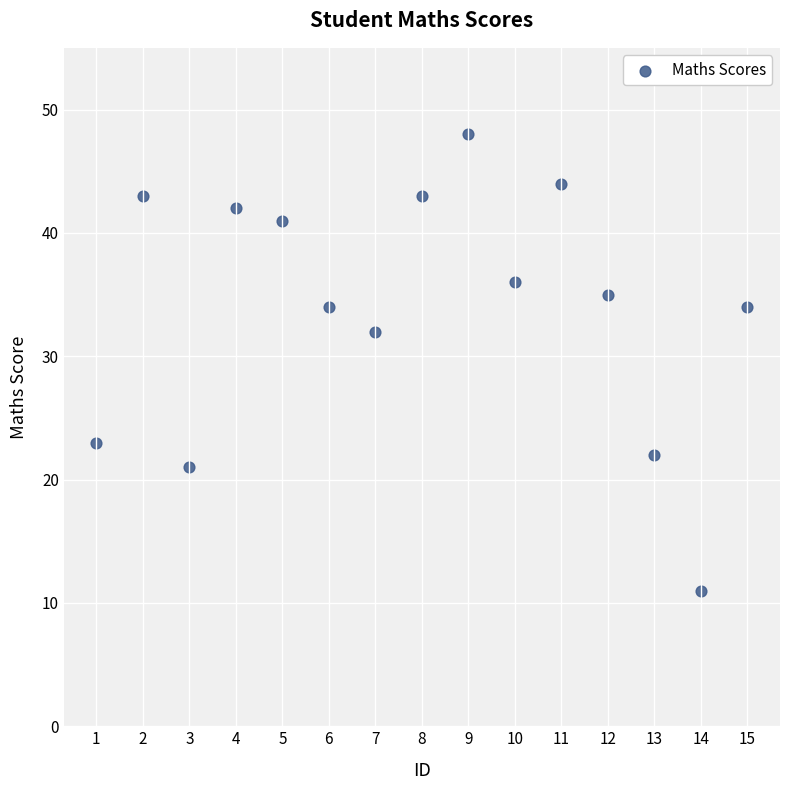

What Y value in the scatter plot is closest to 29?

32